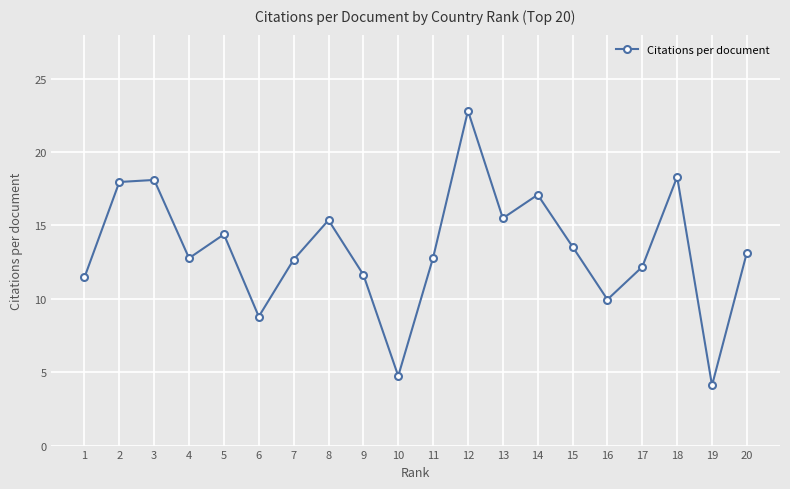

What is the change in value from 13 to 14?

+1.6